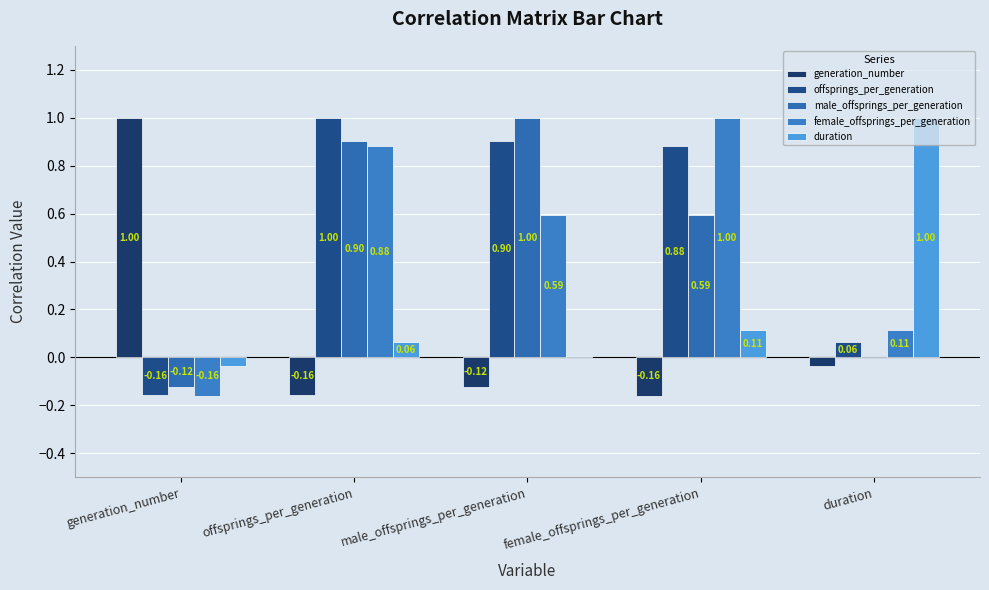

Reading right to left, extract all data points from this chart.

generation_number: -0.0	-0.2	-0.1	-0.2	1.0
offsprings_per_generation: 0.1	0.9	0.9	1.0	-0.2
male_offsprings_per_generation: 0.0	0.6	1.0	0.9	-0.1
female_offsprings_per_generation: 0.1	1.0	0.6	0.9	-0.2
duration: 1.0	0.1	0.0	0.1	-0.0